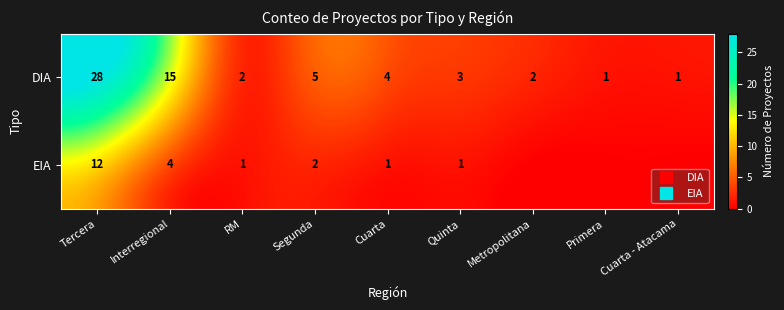

Count the number of categories in the chart.

9